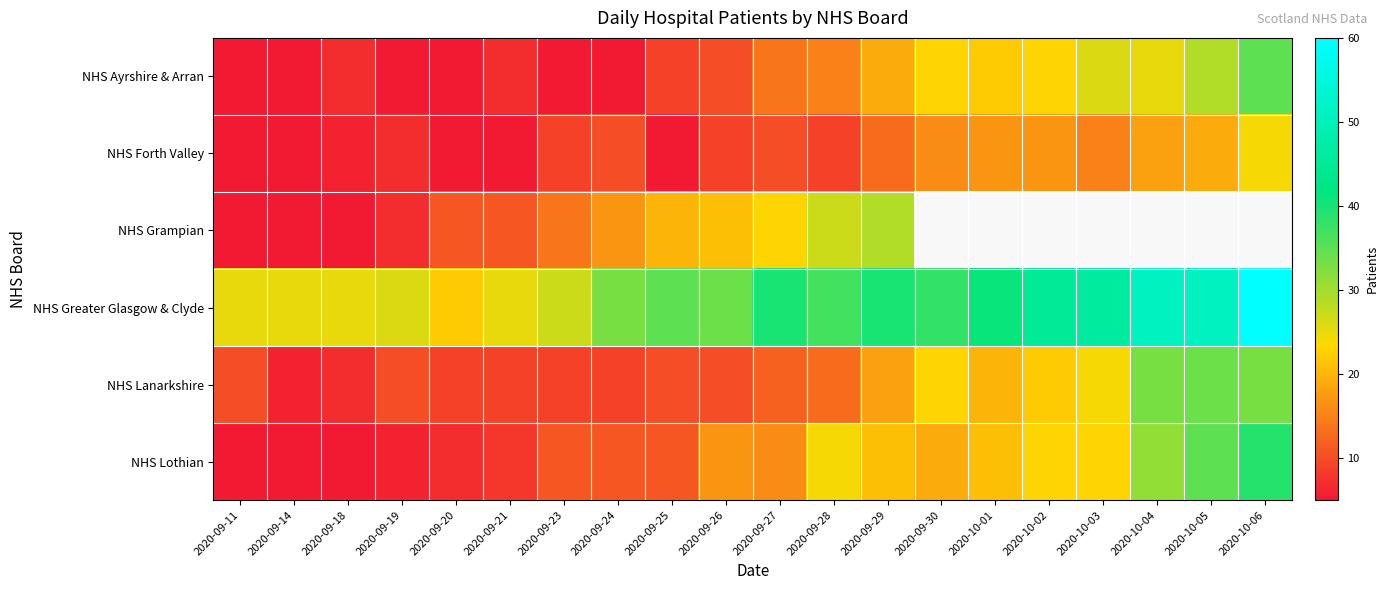

Which category has the lowest value across all series?

2020-09-11